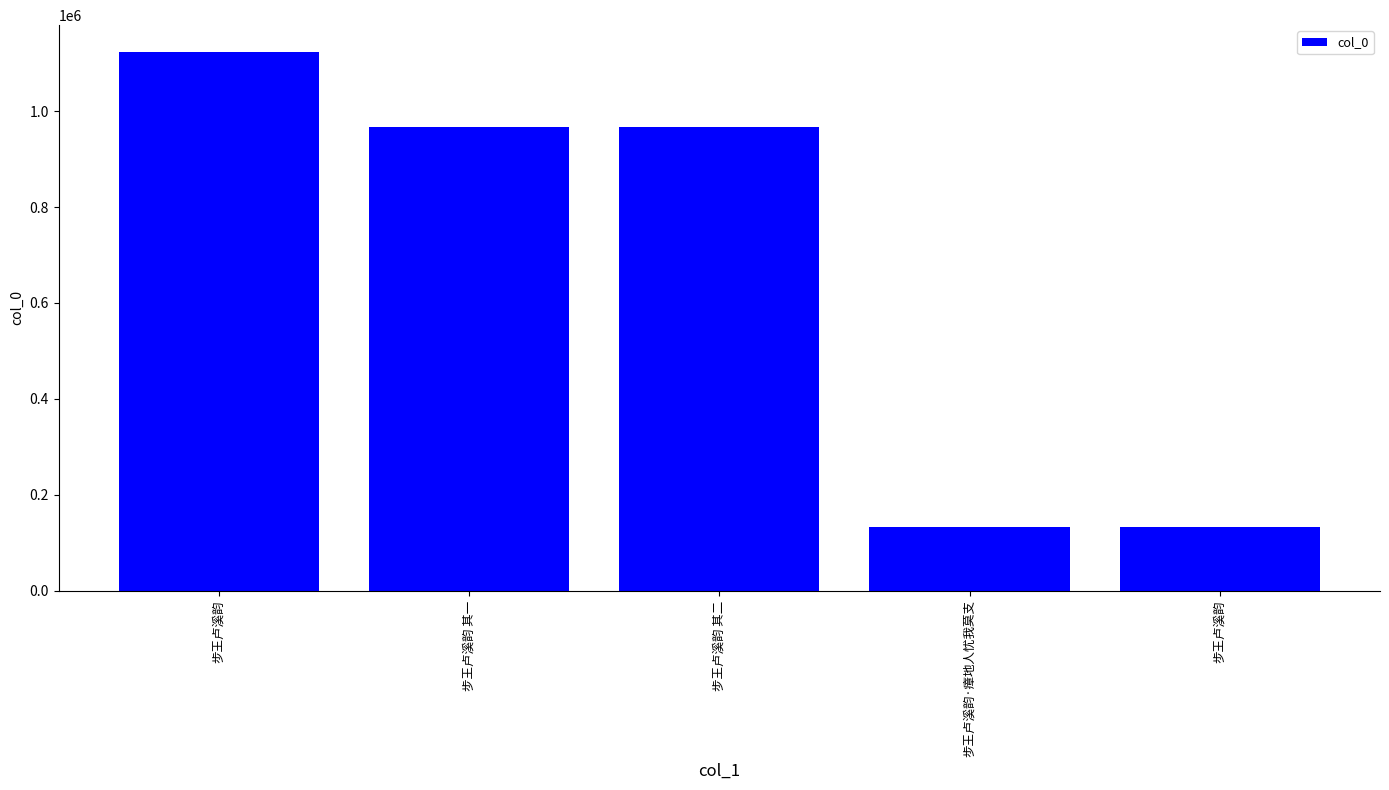

Which category has the highest value across all series?

步王卢溪韵